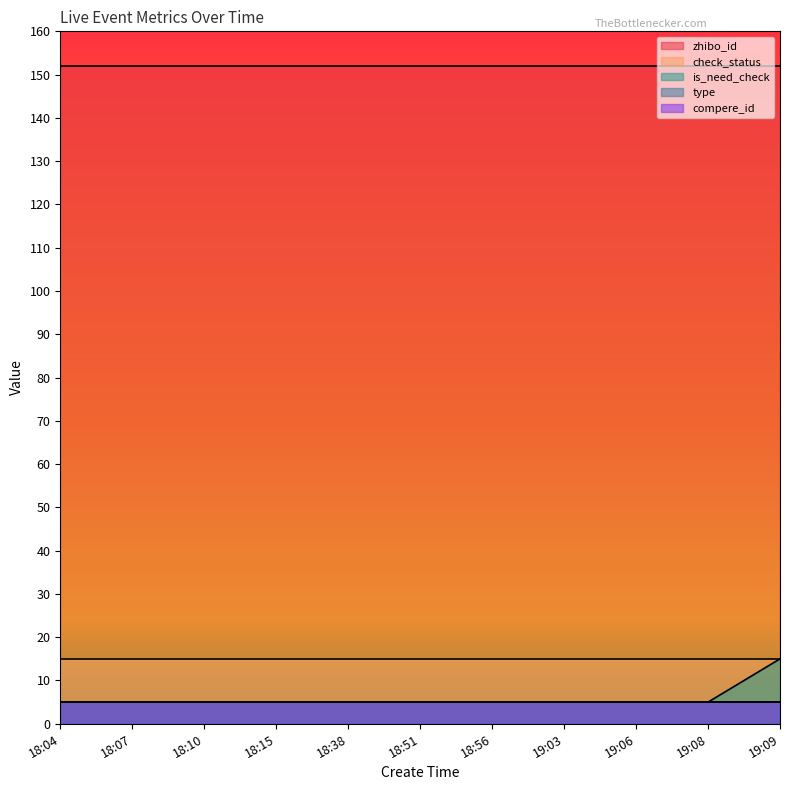

Rank the series at 19:09 from highest to lowest value.

zhibo_id, is_need_check, check_status, type, compere_id